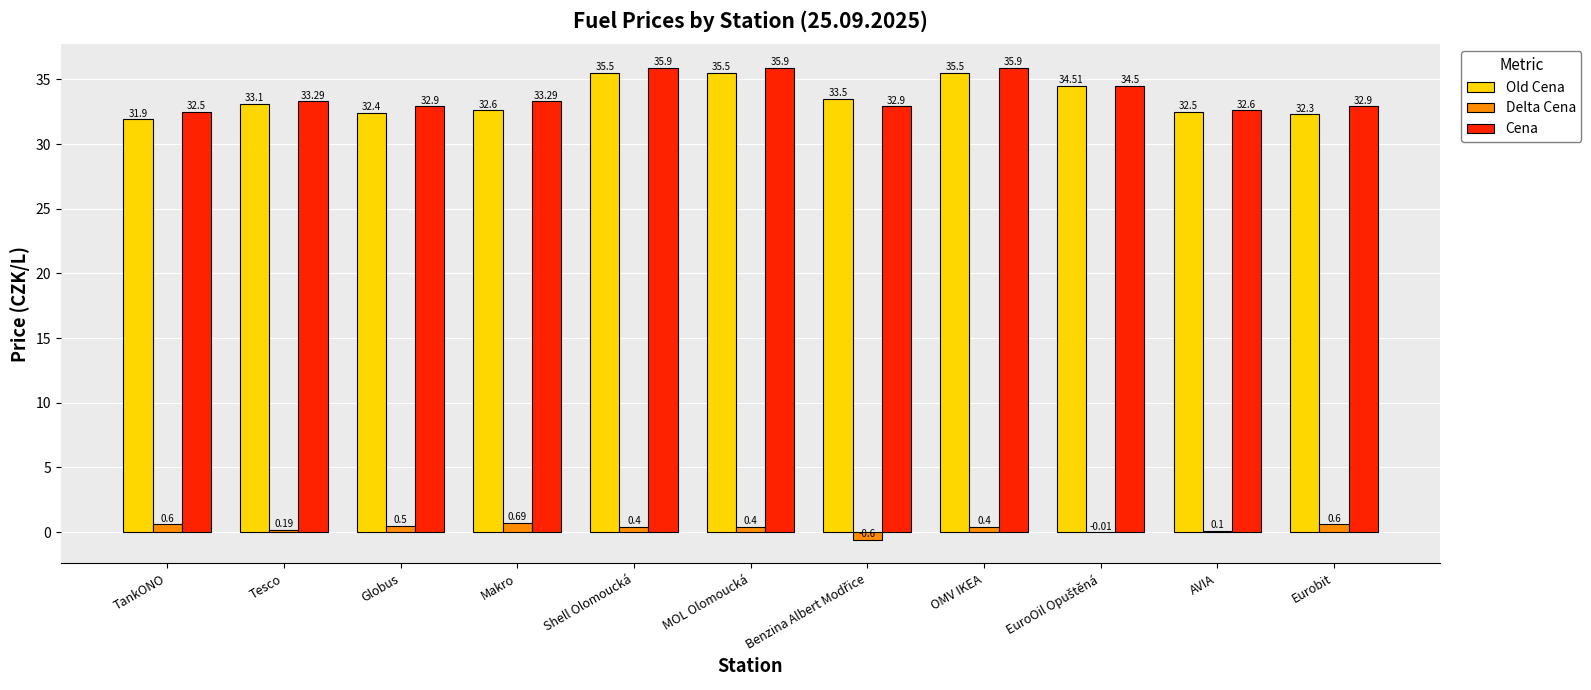

Between Makro and OMV IKEA, which series saw the biggest shift?

Old Cena